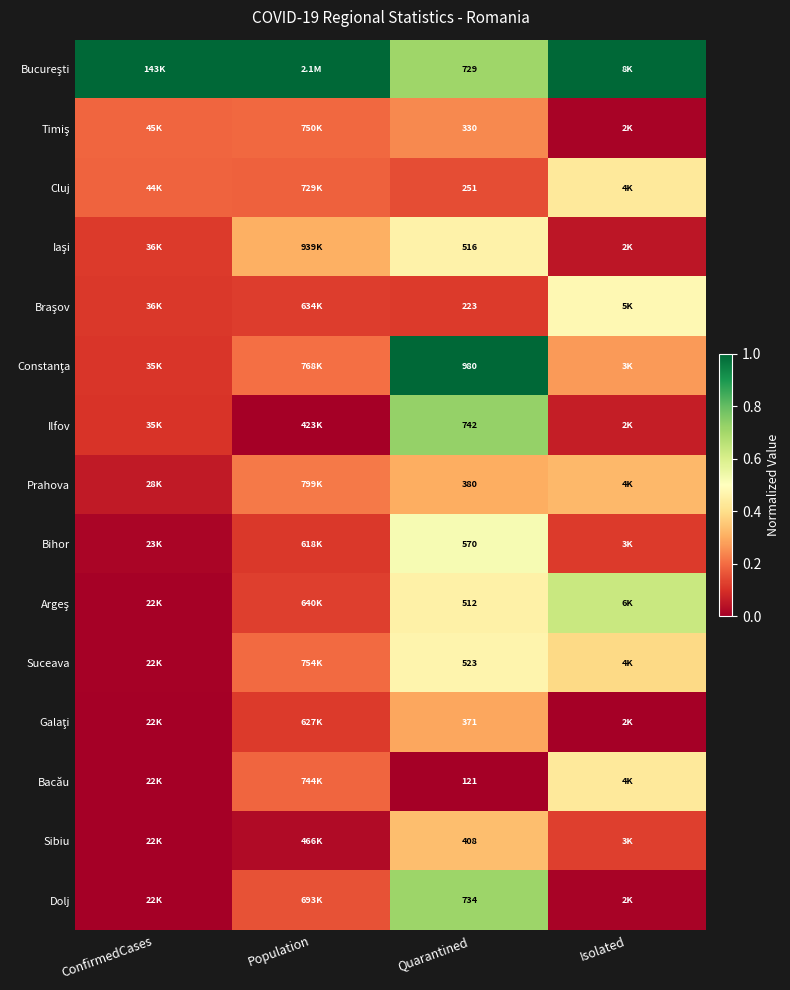

Which label corresponds to the largest value in the chart?

ConfirmedCases